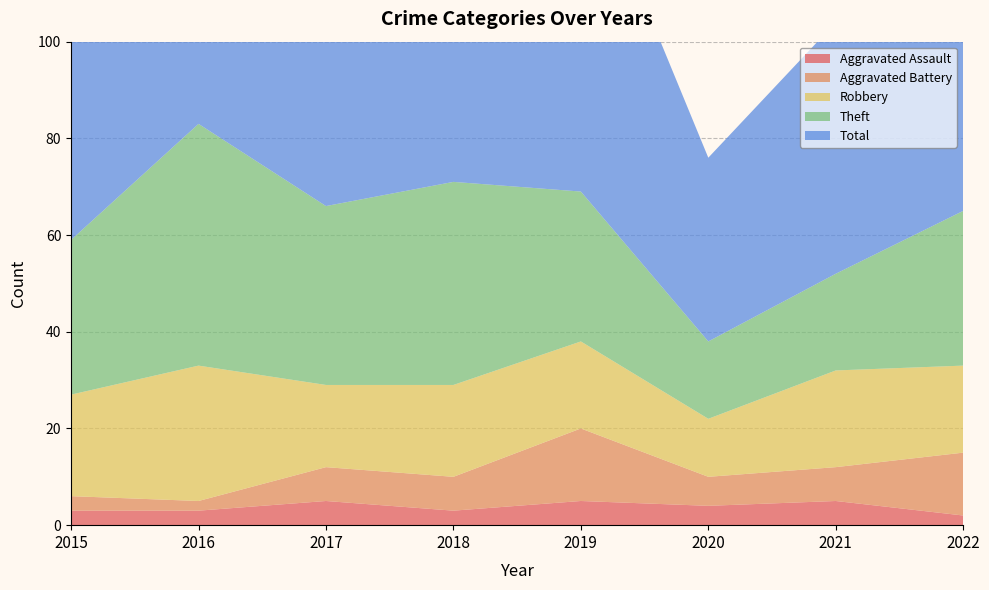

Reading left to right, extract all data points from this chart.

Robbery: 2015=21	2016=28	2017=17	2018=19	2019=18	2020=12	2021=20	2022=18
Theft: 2015=32	2016=50	2017=37	2018=42	2019=31	2020=16	2021=20	2022=32
Aggravated Battery: 2015=3	2016=2	2017=7	2018=7	2019=15	2020=6	2021=7	2022=13
Aggravated Assault: 2015=3	2016=3	2017=5	2018=3	2019=5	2020=4	2021=5	2022=2
Total: 2015=59	2016=83	2017=66	2018=73	2019=71	2020=38	2021=52	2022=67